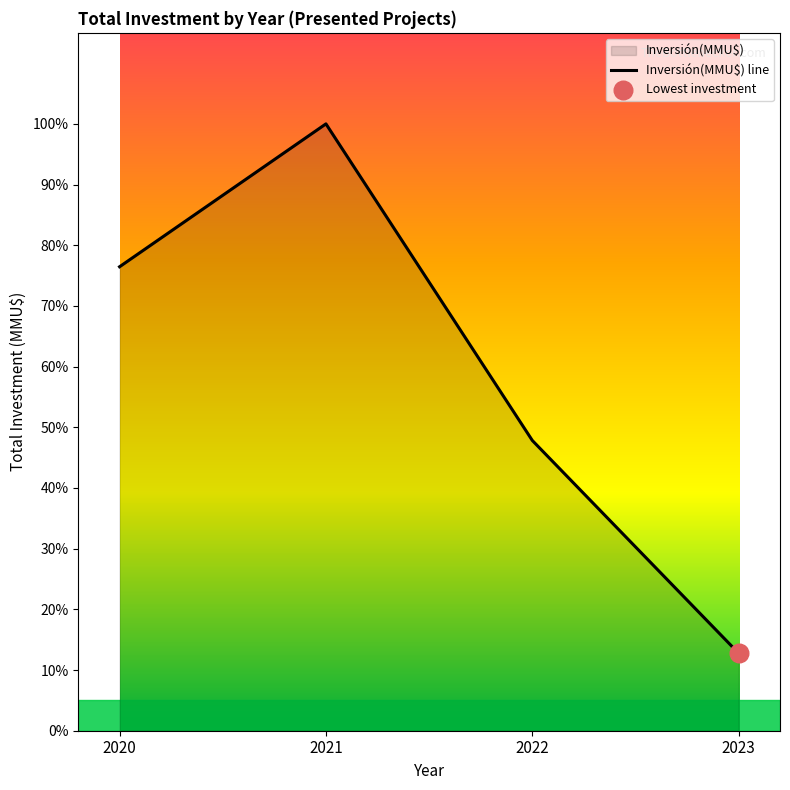

What is the ratio of the value at 2023 to the value at 2022?

0.3